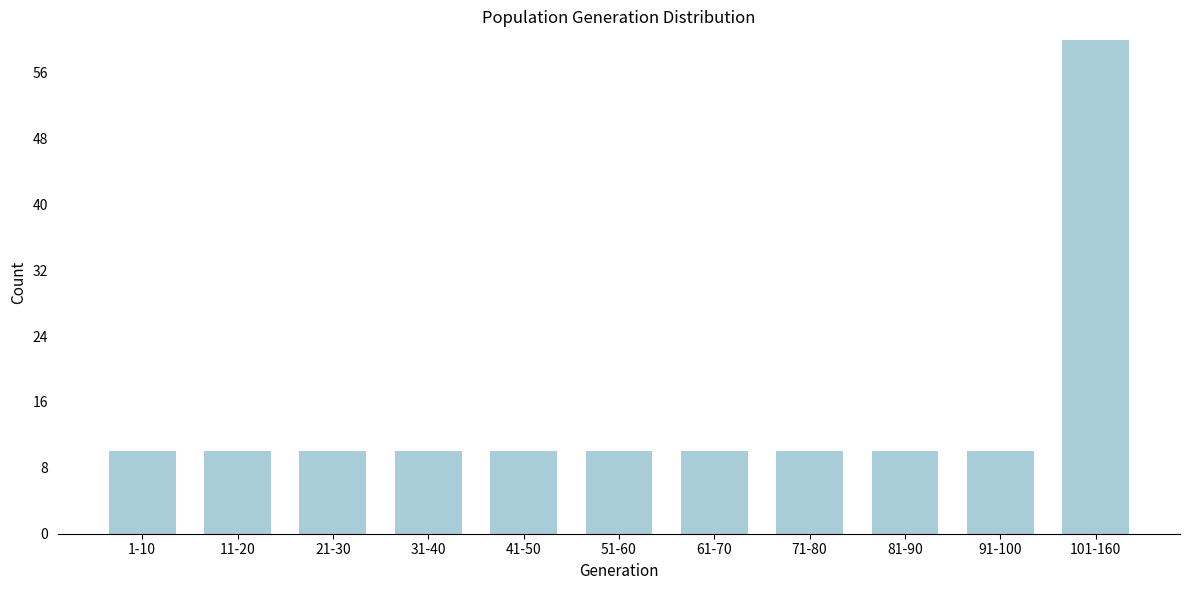

Reading left to right, what are all the values shown in this chart?

1-10=10	11-20=10	21-30=10	31-40=10	41-50=10	51-60=10	61-70=10	71-80=10	81-90=10	91-100=10	101-160=60